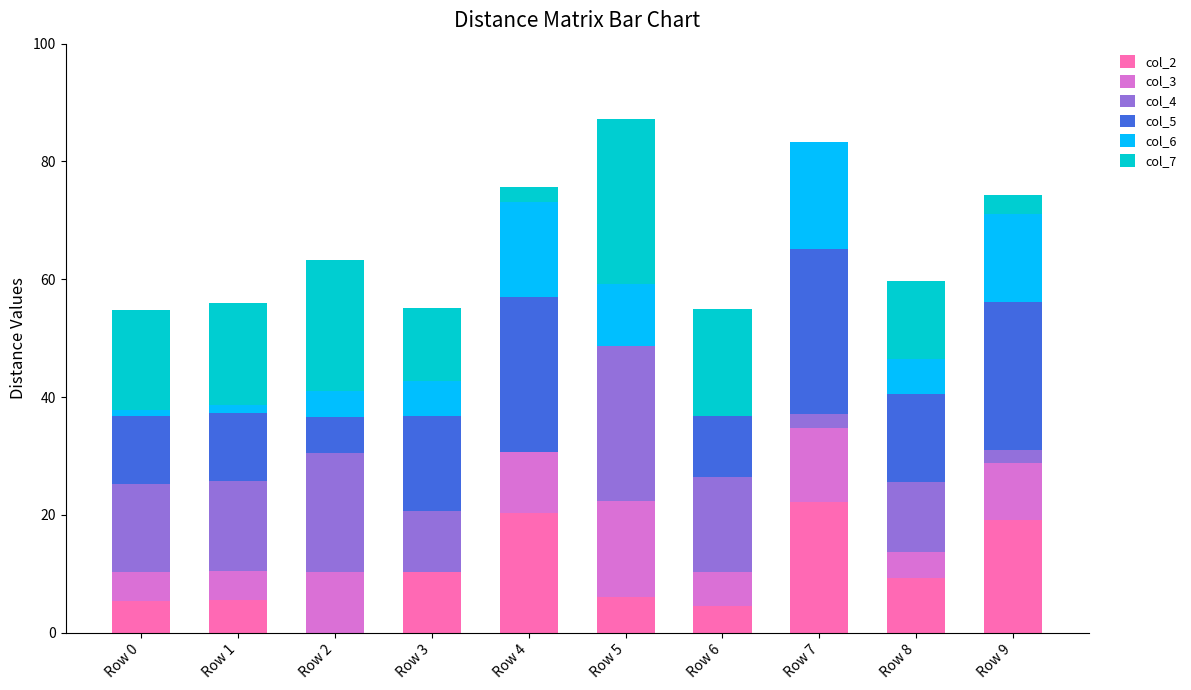

What are all the series names shown in the legend?

col_2, col_3, col_4, col_5, col_6, col_7